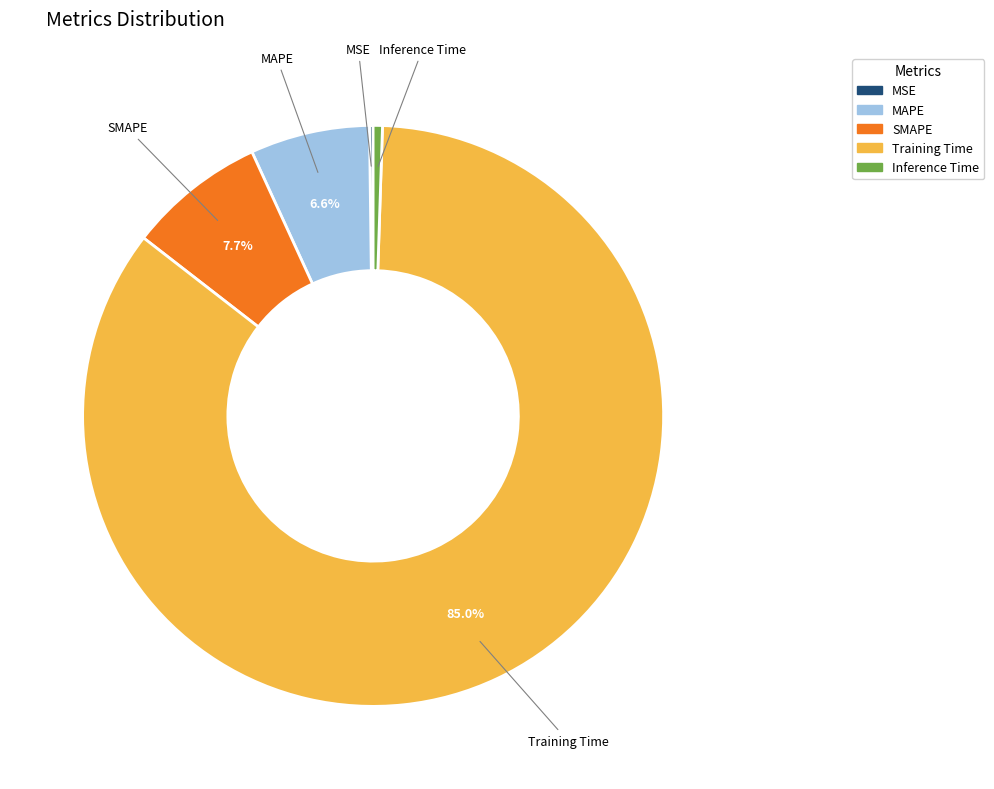

What is the largest slice in the pie chart?

Training Time